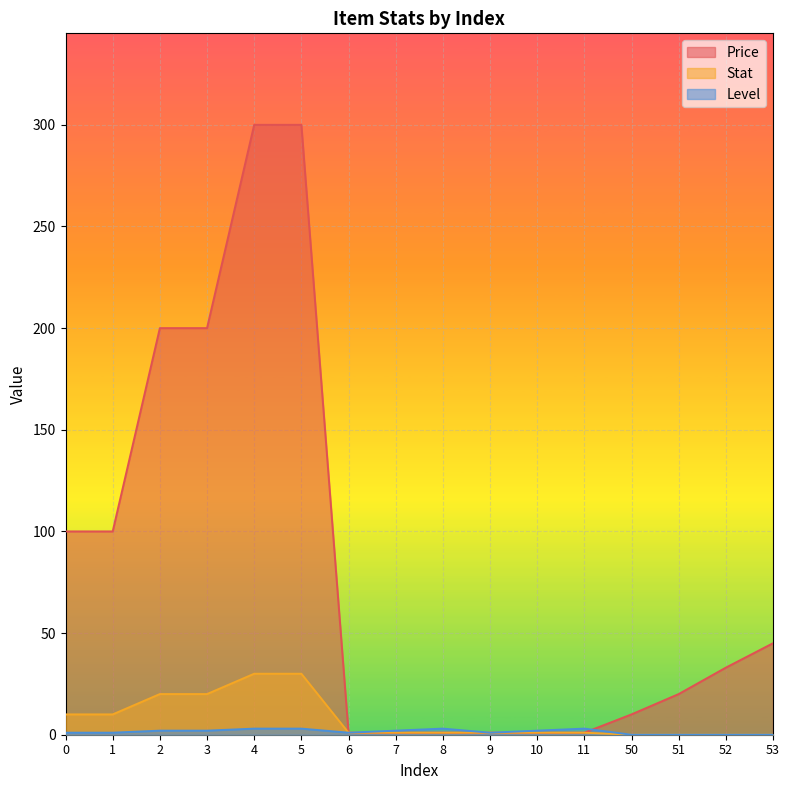

What is the value of the Stat point at the 4th from the left?

20